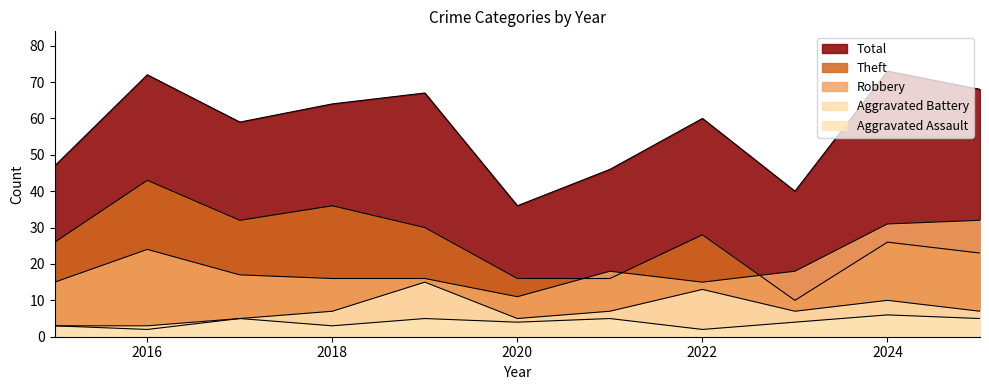

At how many categories does at least one series exceed 41?

9